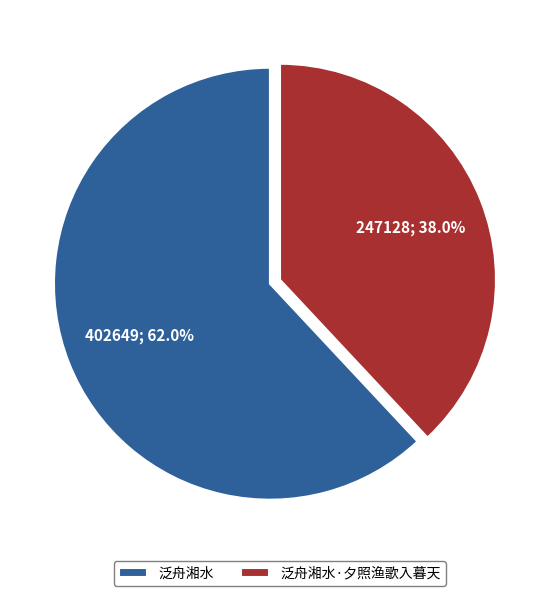

How many slices are in this pie chart?

2